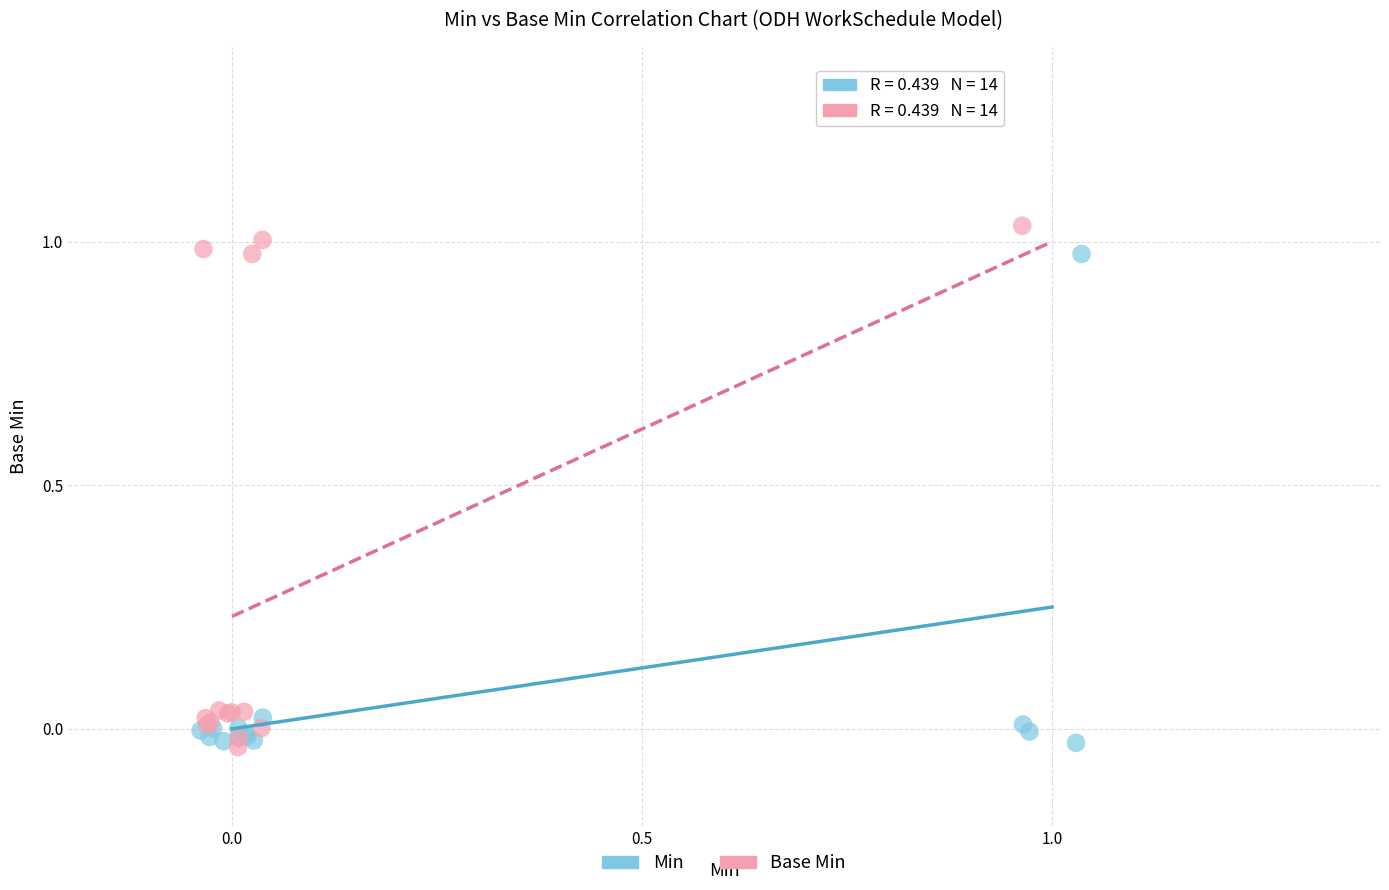

What are all the series names shown in the legend?

Min, Base Min